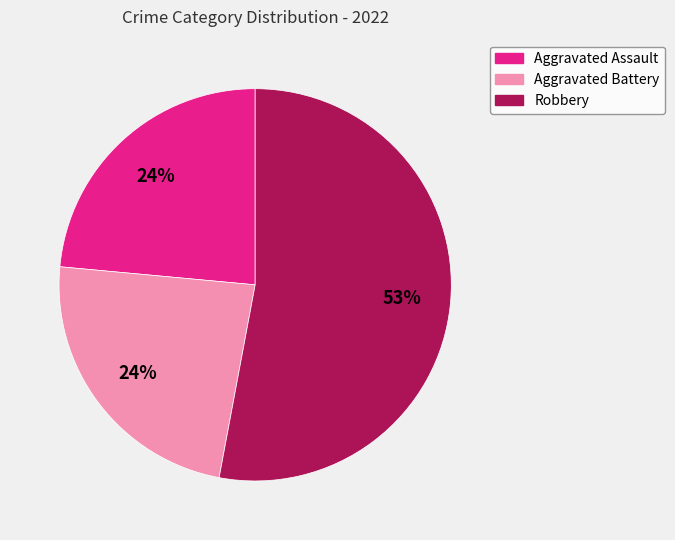

Does any single category account for the majority?

Yes